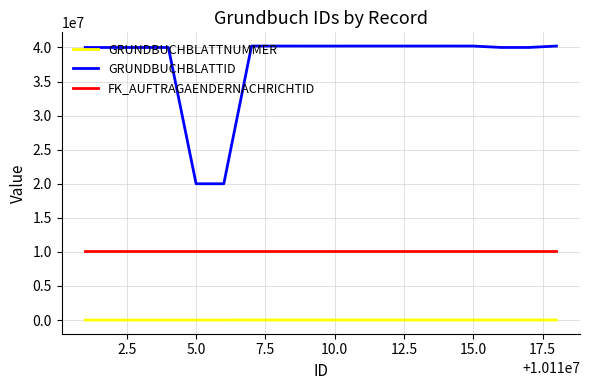

What is the minimum value for GRUNDBUCHBLATTNUMMER?

1400